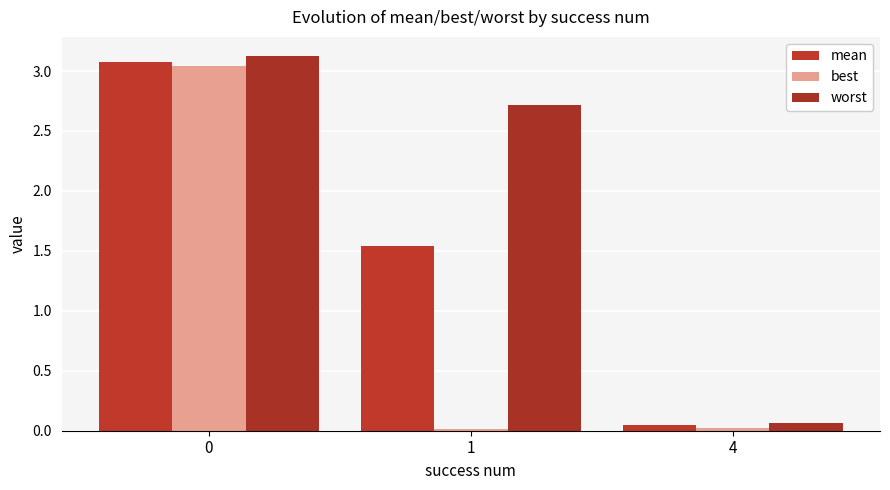

Reading left to right, extract all data points from this chart.

mean: 3.1	1.5	0.1
best: 3.0	0.0	0.0
worst: 3.1	2.7	0.1